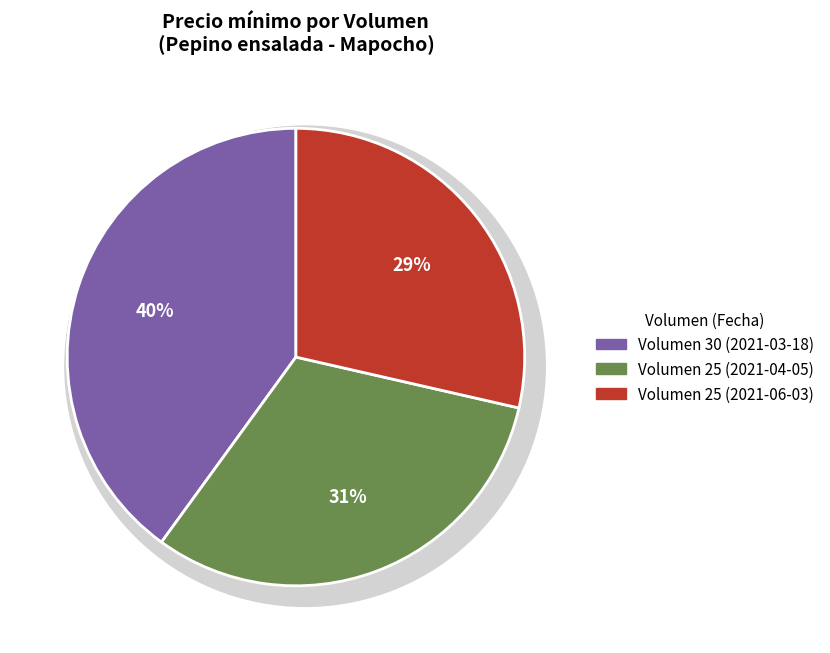

Approximately how many times larger is the value at 25 (2021-06-03) compared to 30 (2021-03-18)?

0.7